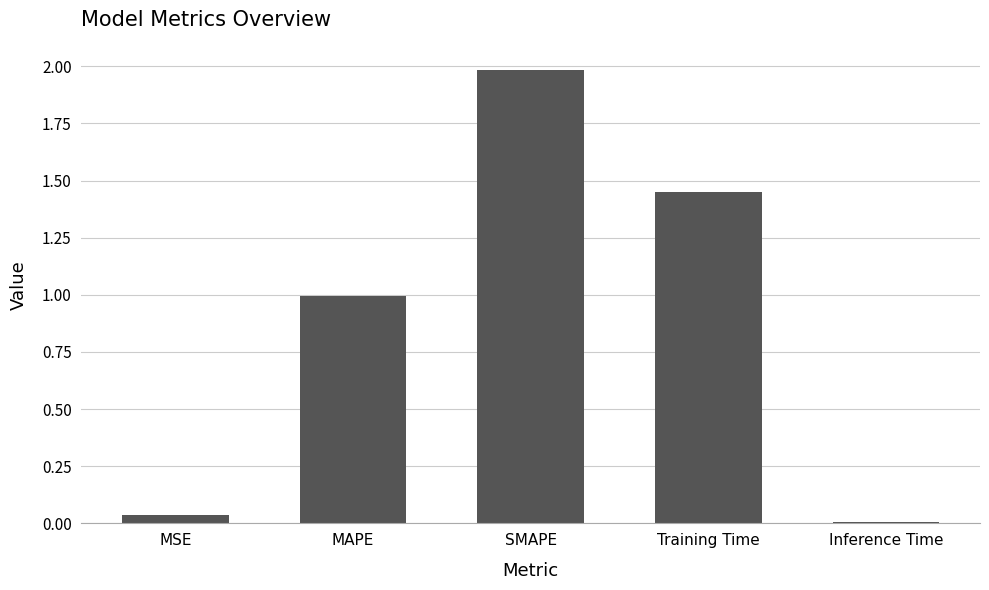

What is the label of the 3rd bar from the right?

SMAPE